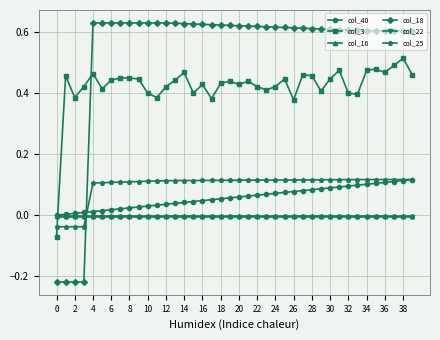

True or false: col_3 has more than 1 points higher than both neighbors.

True